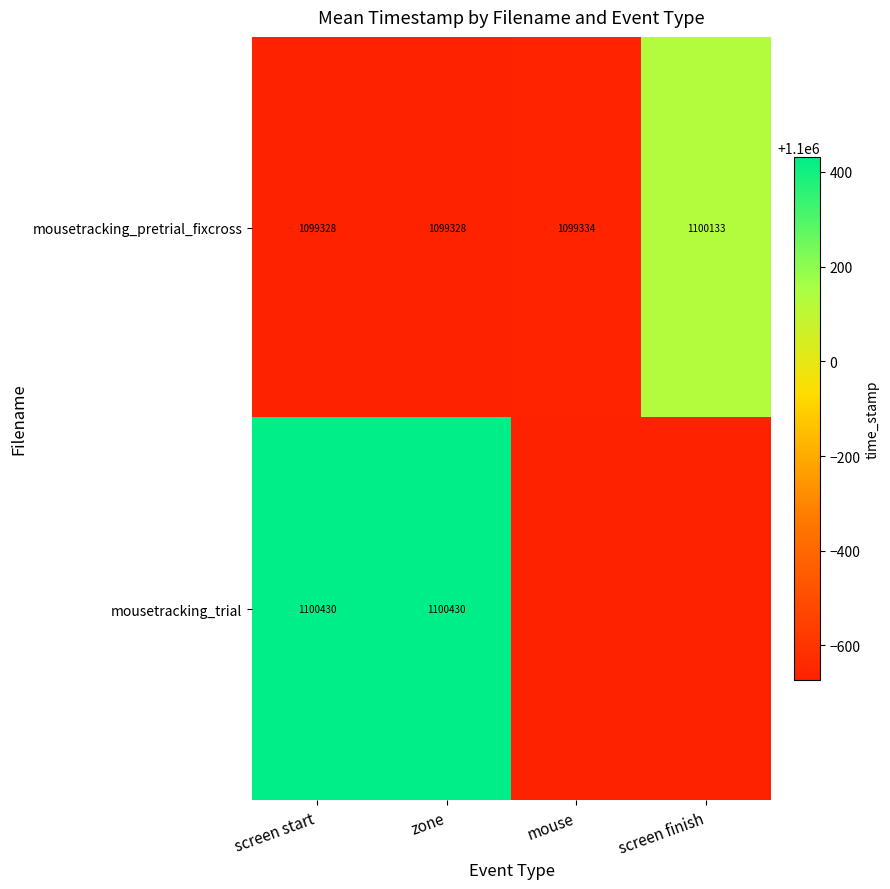

The value of mousetracking_pretrial_fixcross at screen start is 1099328.0. True or false?

True